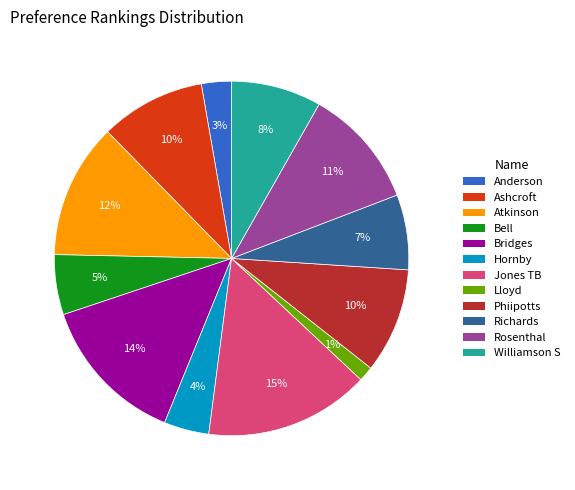

The Atkinson slice represents 12% of the pie. True or false?

True